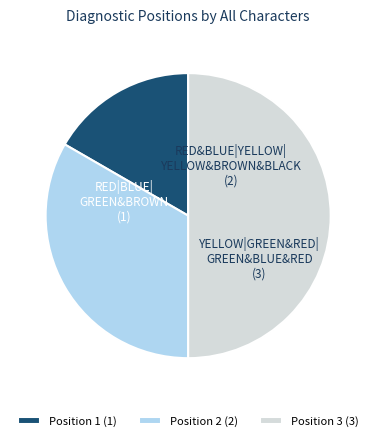

What is the largest slice in the pie chart?

Position 3 (3)